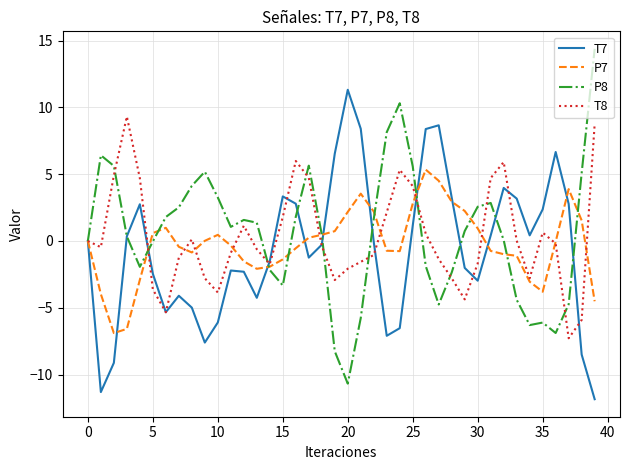

What is the average value of the P8 series?

0.6